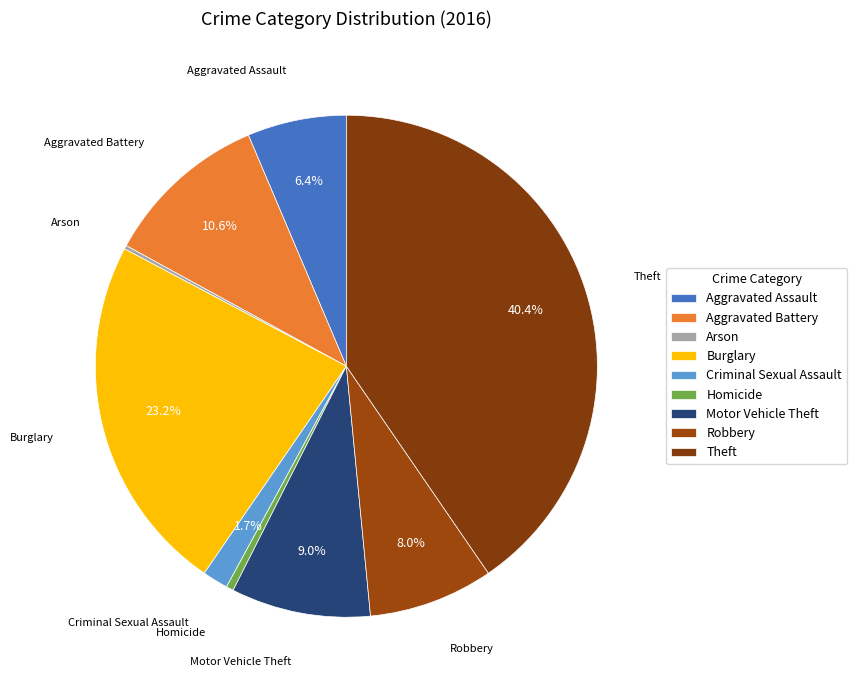

Is it true that Aggravated Assault is 6% of the pie?

True